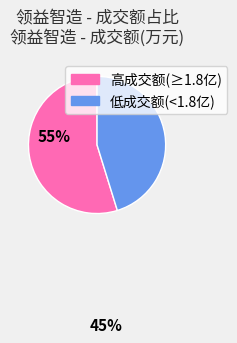

Does any single category account for the majority?

Yes